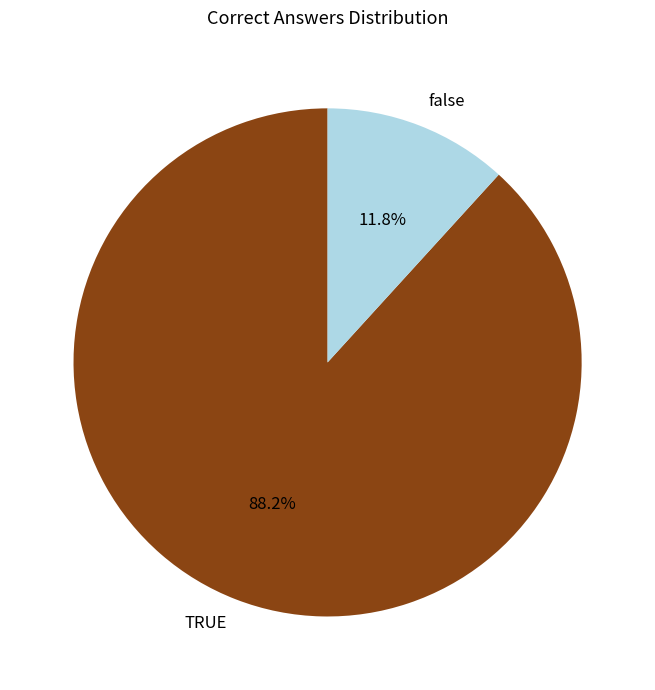

What percentage is NOT represented by TRUE?

11.8%